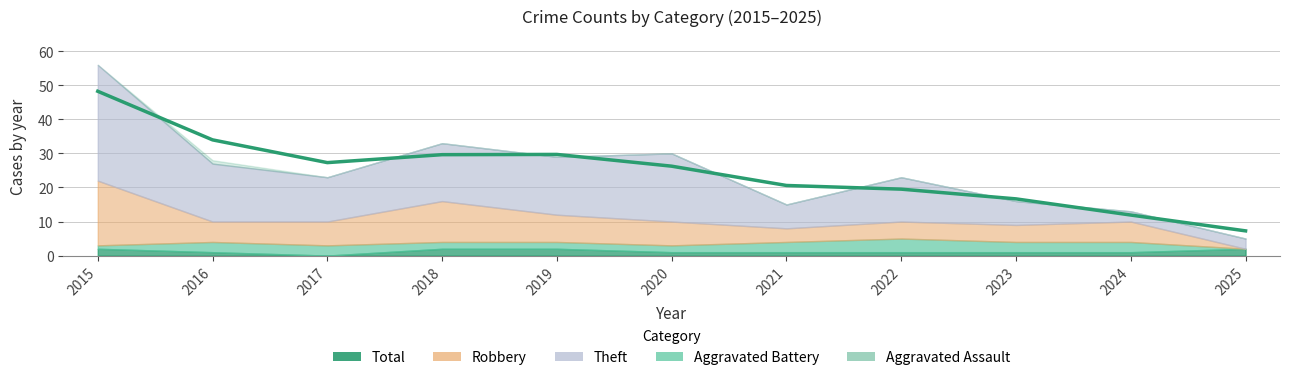

Which has a higher value, 2022 or 2021?

2021